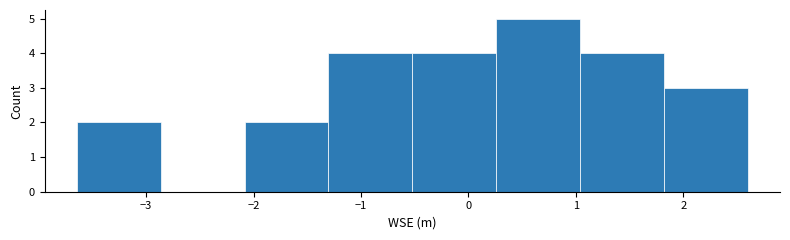

Reading left to right, transcribe this chart: for each bar, give the range it covers on the x-axis and its height. Neither the bar edges nor the heights are printed on the chart, so give them approximately, as read against the axes.

-3.6 to -2.9: 2
-2.9 to -2.1: 0
-2.1 to -1.3: 2
-1.3 to -0.5: 4
-0.5 to 0.3: 4
0.3 to 1.0: 5
1.0 to 1.8: 4
1.8 to 2.6: 3